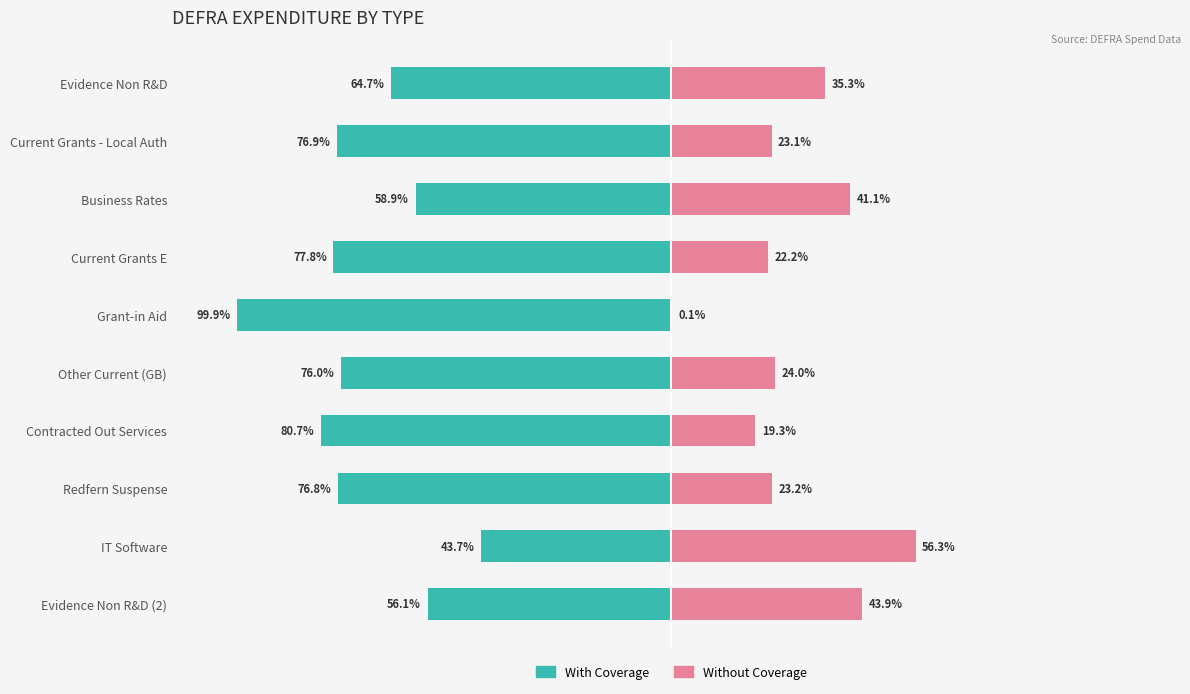

At Evidence Non R&D, list the series in order from smallest to largest.

With Coverage, Without Coverage